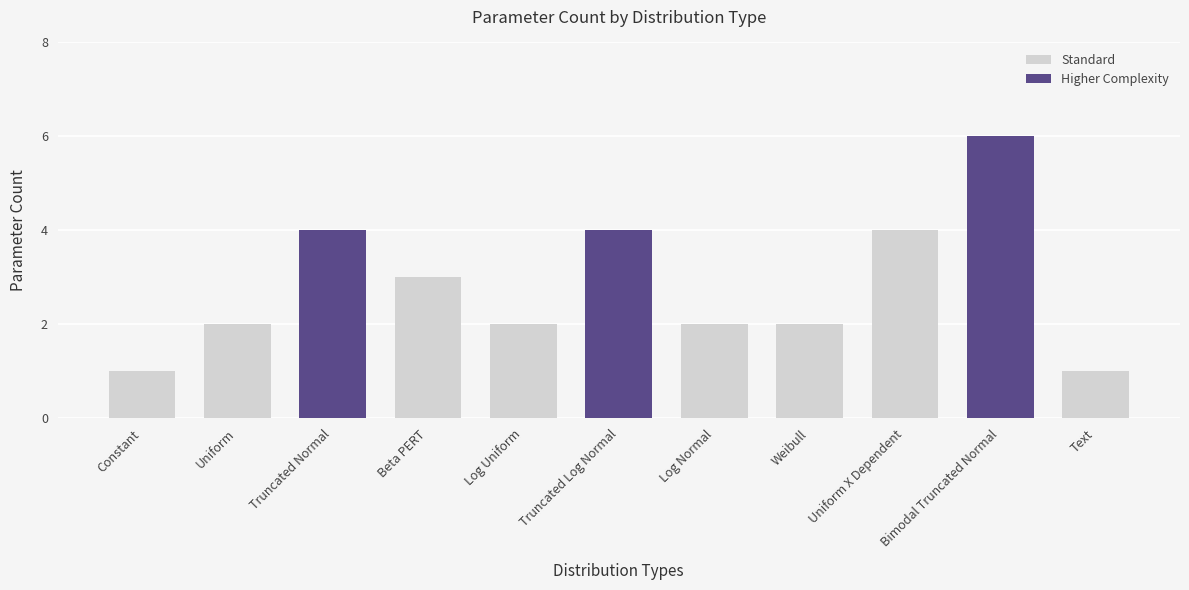

At which label is the value closest to 3?

Beta PERT